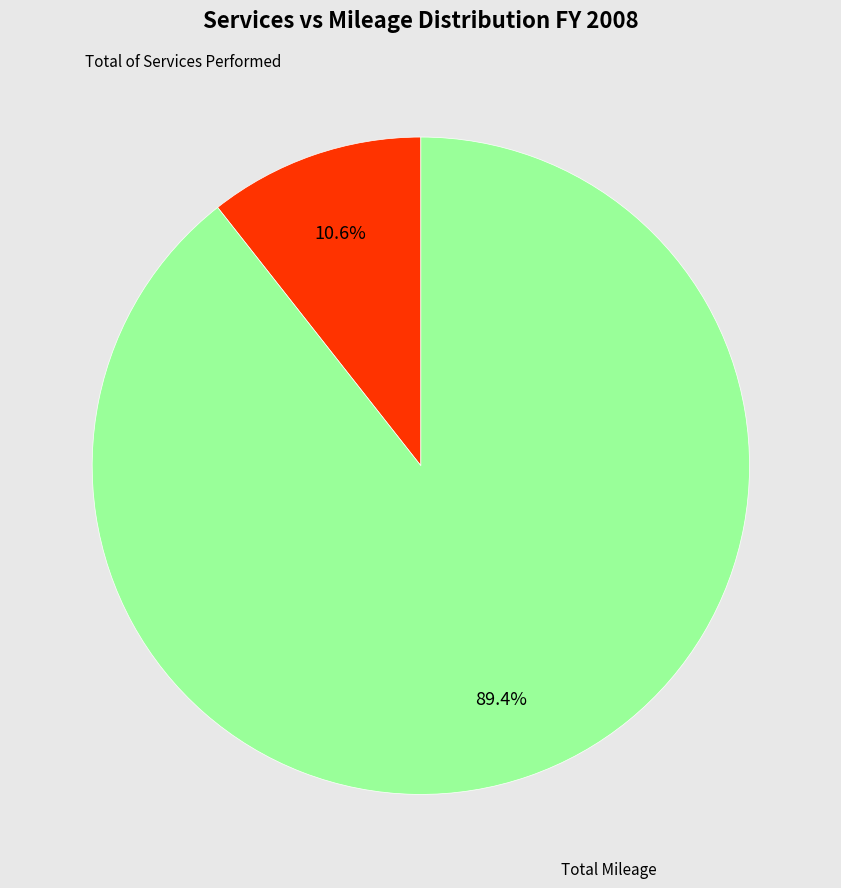

Which category accounts for the majority?

Total Mileage